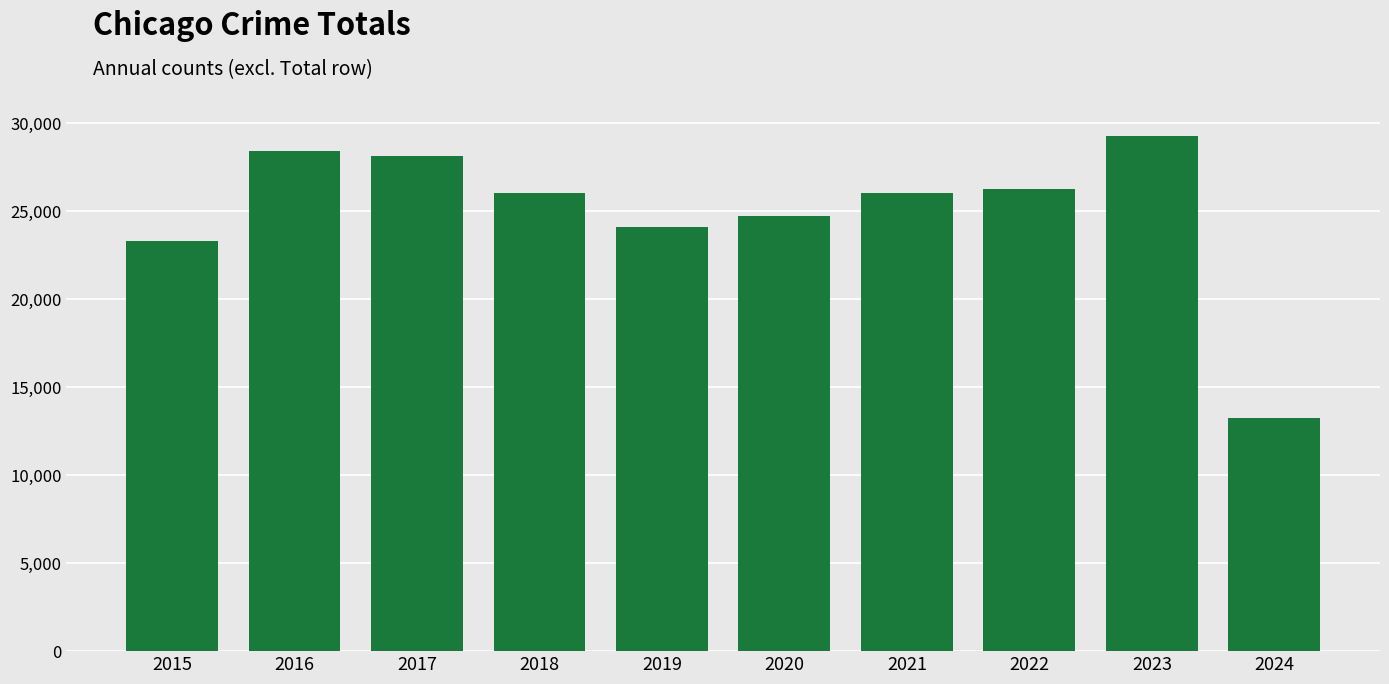

How many data points are less than 26049?

5